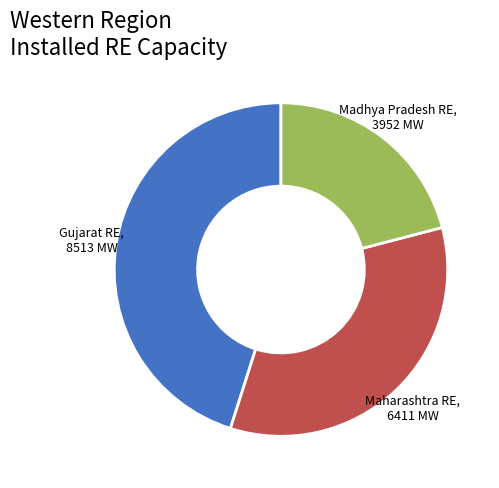

Which has a higher value, Madhya Pradesh RE, 3952 MW or Maharashtra RE, 6411 MW?

Maharashtra RE, 6411 MW